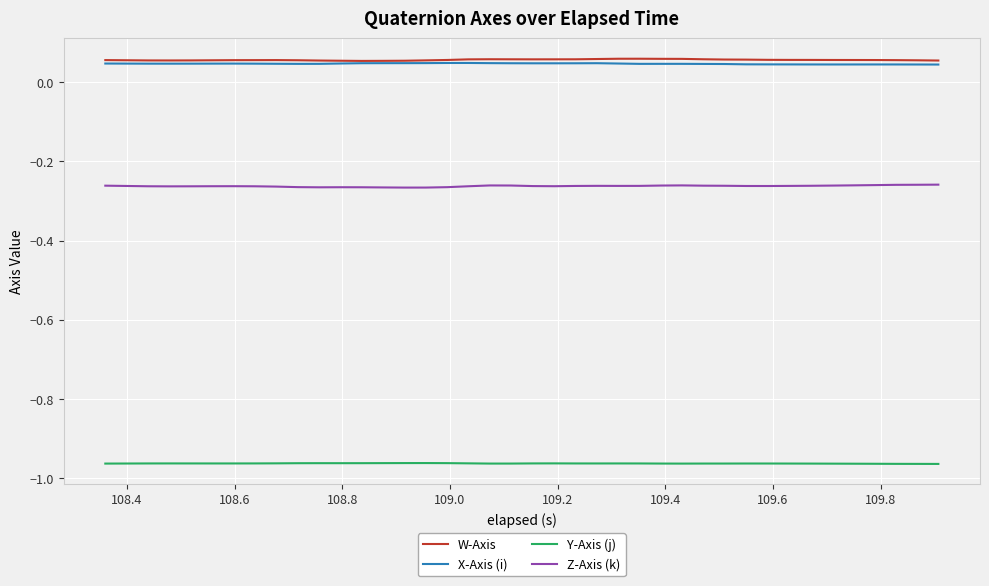

True or false: Z-Axis (k) and X-Axis (i) cross at least once.

False